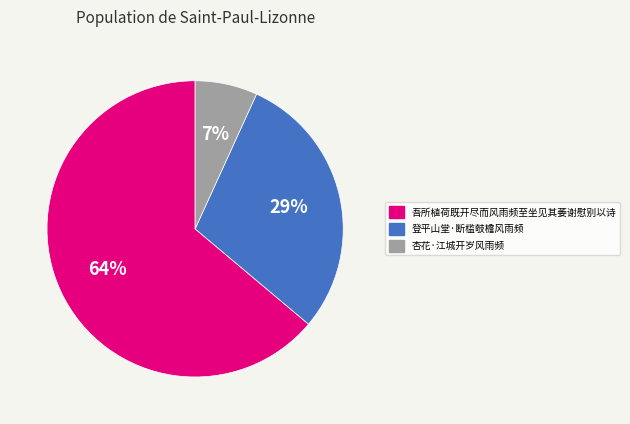

Is it true that 杏花·江城开岁风雨频 is 19% of the pie?

False